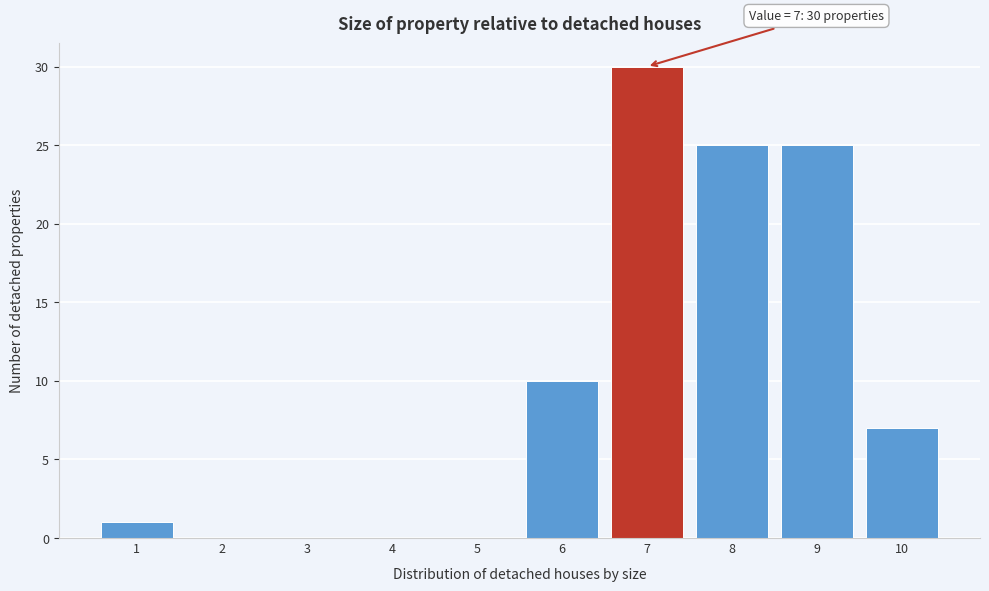

Over which range of the x-axis is the bar tallest?

6.5 to 7.5